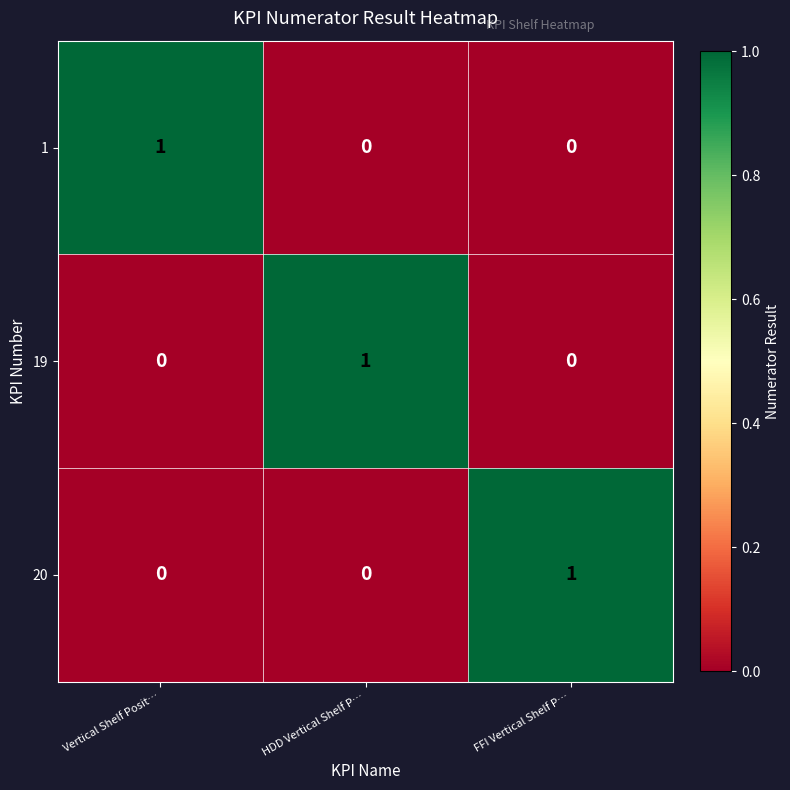

How many 19 values are between 0 and 1?

3